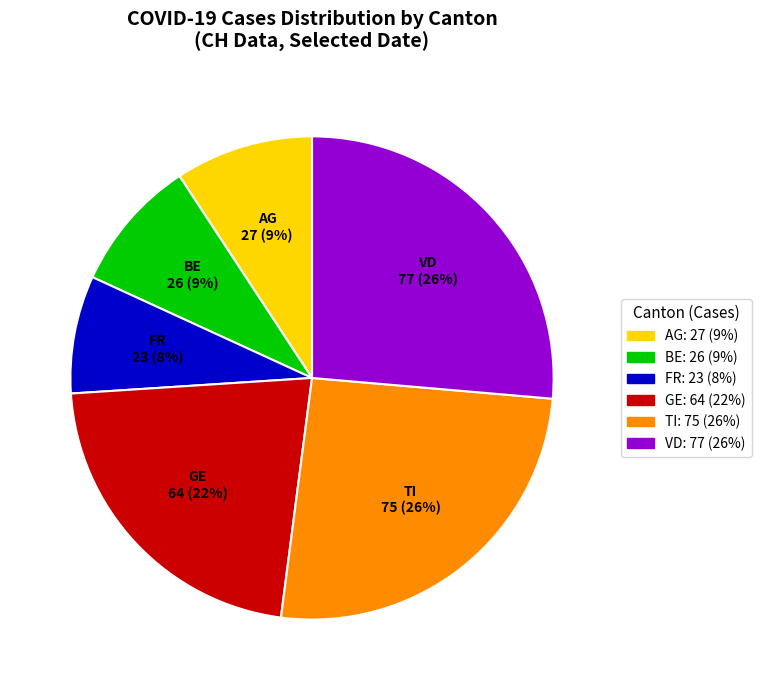

Which has a higher value, VD or BE?

VD